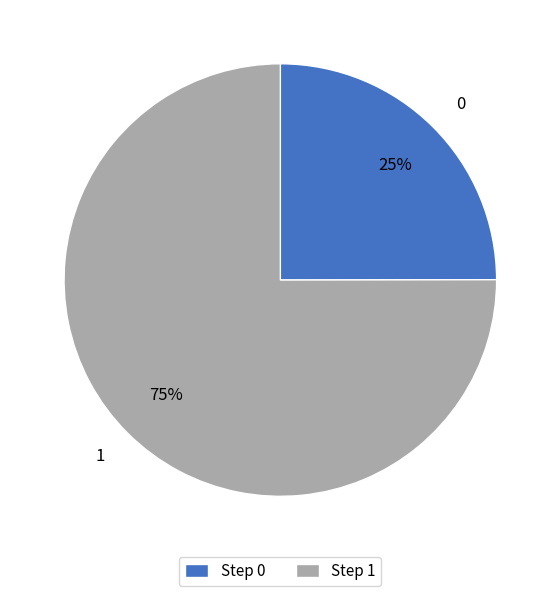

Approximately how many times larger is the value at 1 compared to 0?

3.0